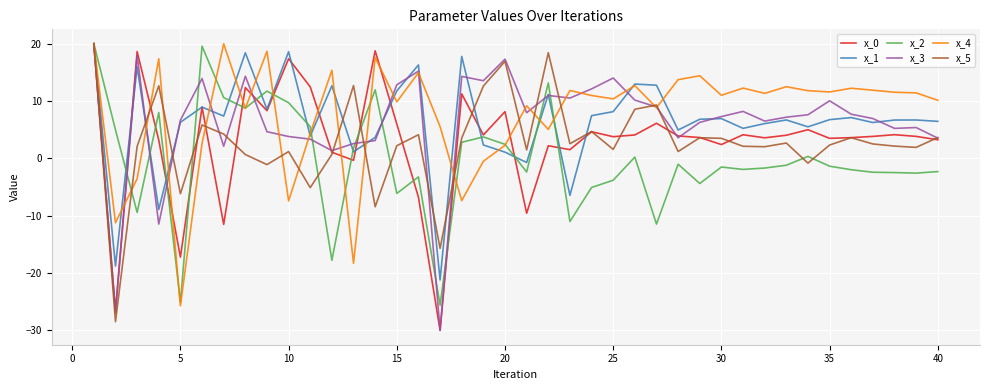

What are all the series names shown in the legend?

x_0, x_1, x_2, x_3, x_4, x_5